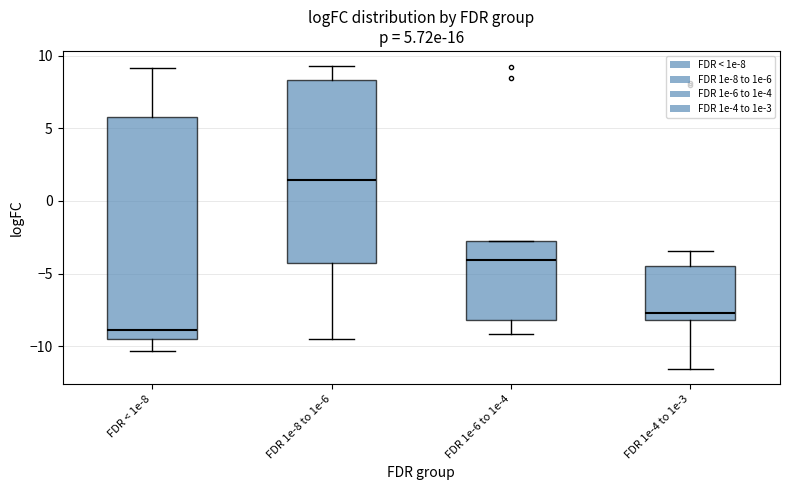

Which box is the tallest, from its lower edge to its upper edge?

FDR < 1e-8